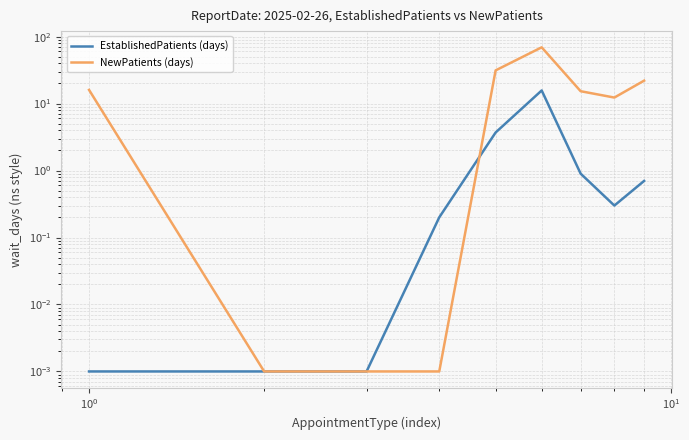

How many lines are shown in the chart?

2